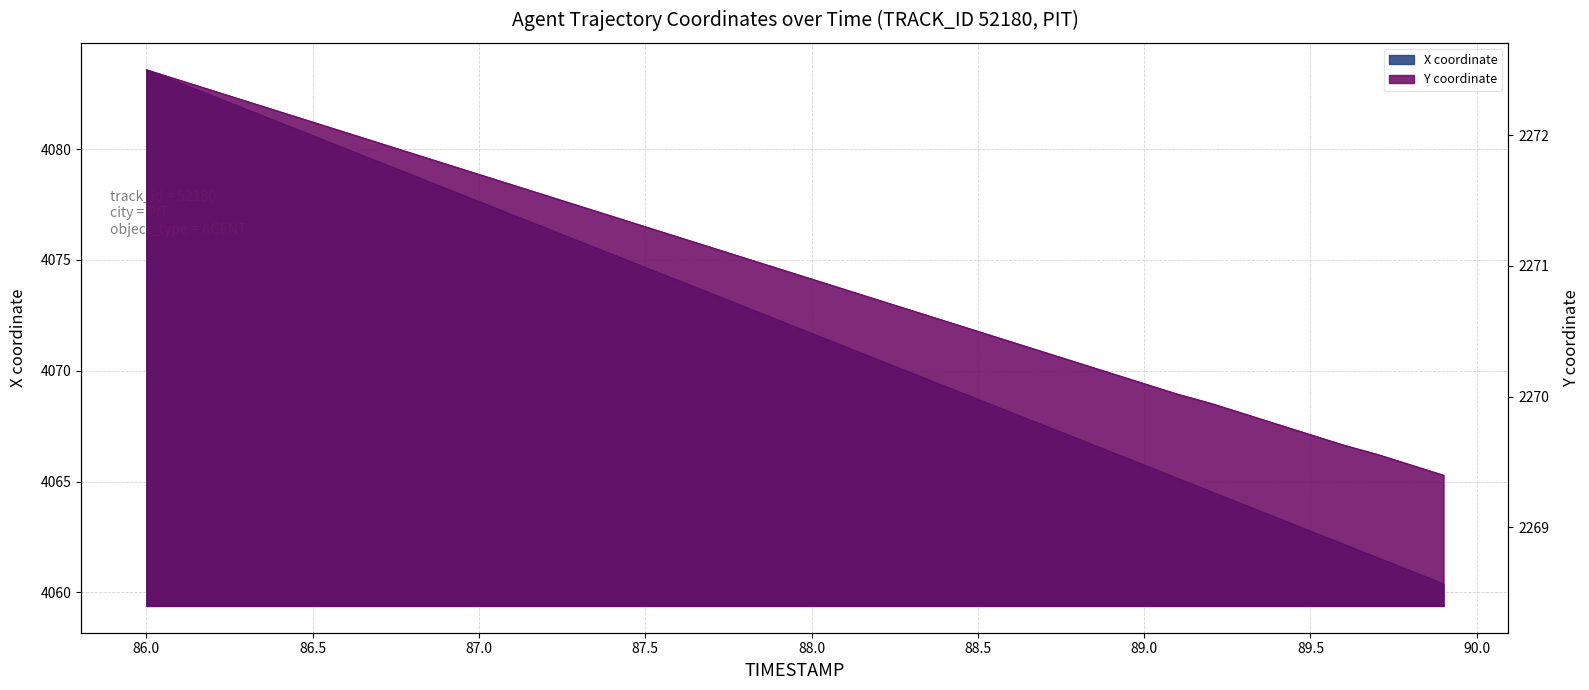

At how many categories does at least one series exceed 3965?

40